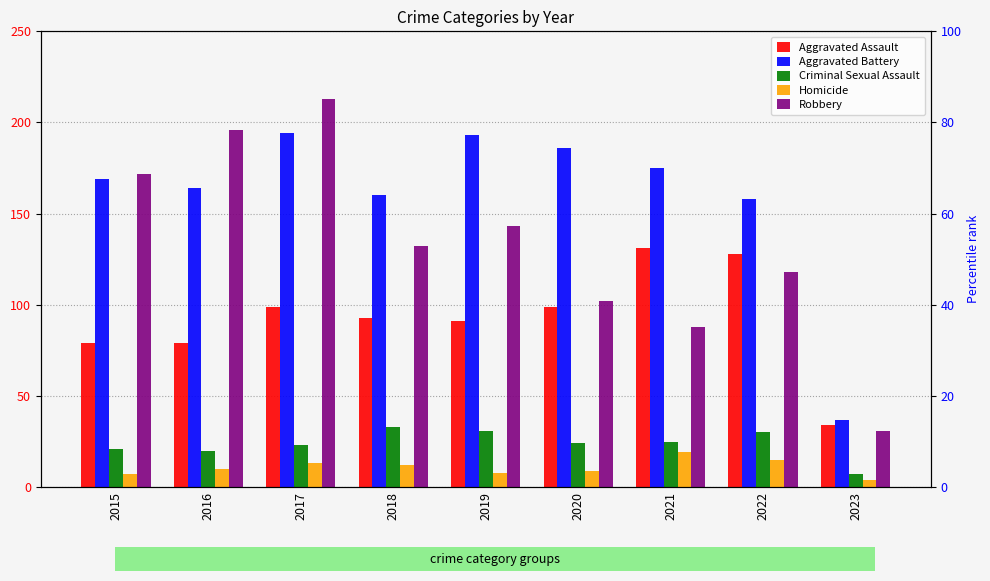

Reading left to right, transcribe all the data shown in this chart.

Aggravated Assault: 2015=79	2016=79	2017=99	2018=93	2019=91	2020=99	2021=131	2022=128	2023=34
Aggravated Battery: 2015=169	2016=164	2017=194	2018=160	2019=193	2020=186	2021=175	2022=158	2023=37
Criminal Sexual Assault: 2015=21	2016=20	2017=23	2018=33	2019=31	2020=24	2021=25	2022=30	2023=7
Homicide: 2015=7	2016=10	2017=13	2018=12	2019=8	2020=9	2021=19	2022=15	2023=4
Robbery: 2015=172	2016=196	2017=213	2018=132	2019=143	2020=102	2021=88	2022=118	2023=31